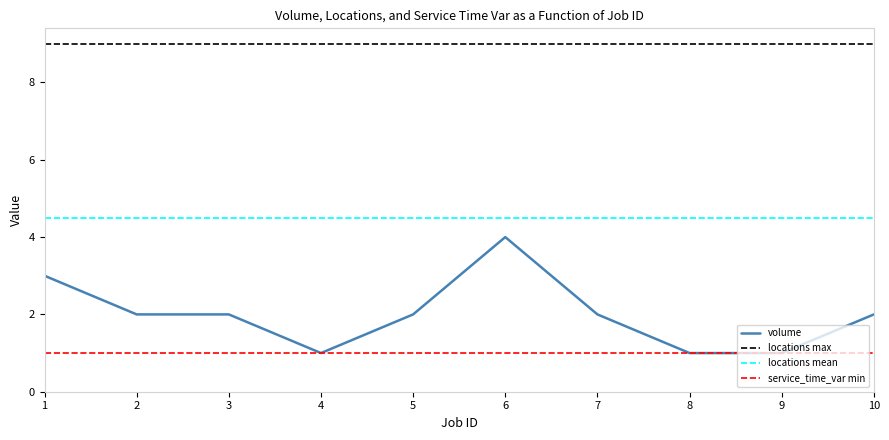

What is the approximate value of volume at 6?

4